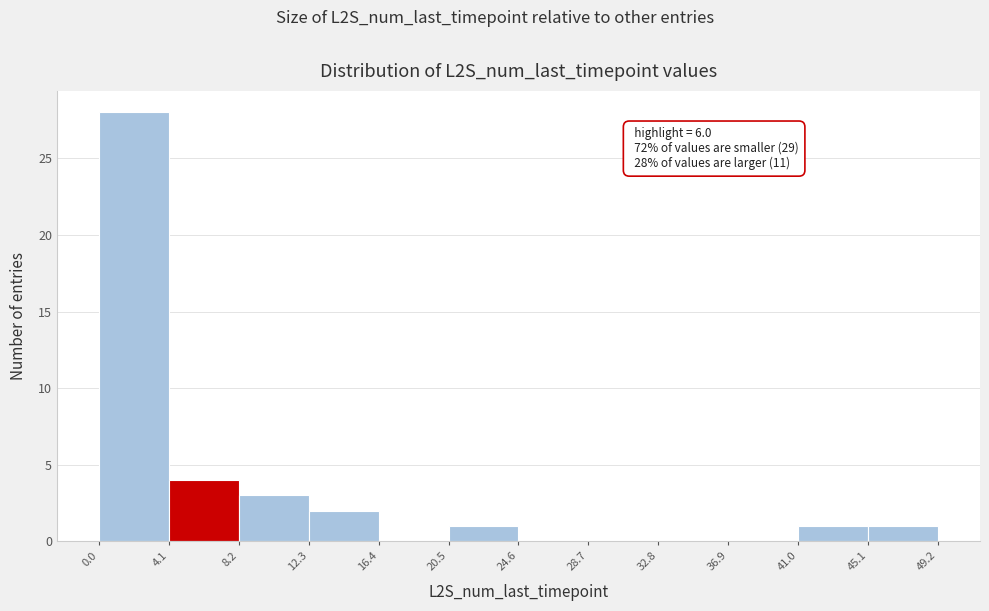

Over which range of the x-axis is the bar tallest?

0.0 to 4.1